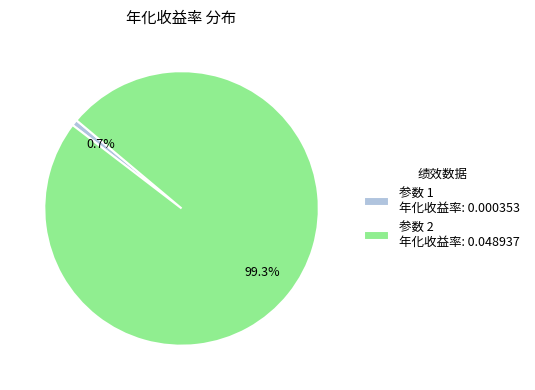

Which has a higher value, 参数 1 年化收益率: 0.000353 or 参数 2 年化收益率: 0.048937?

参数 2 年化收益率: 0.048937